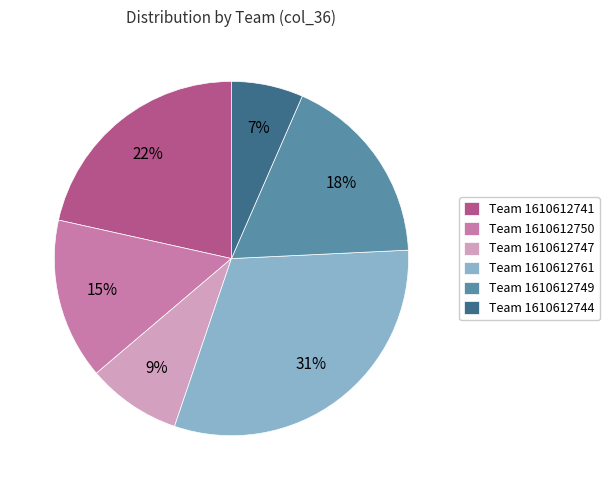

Is there any slice that represents more than half of the pie?

No